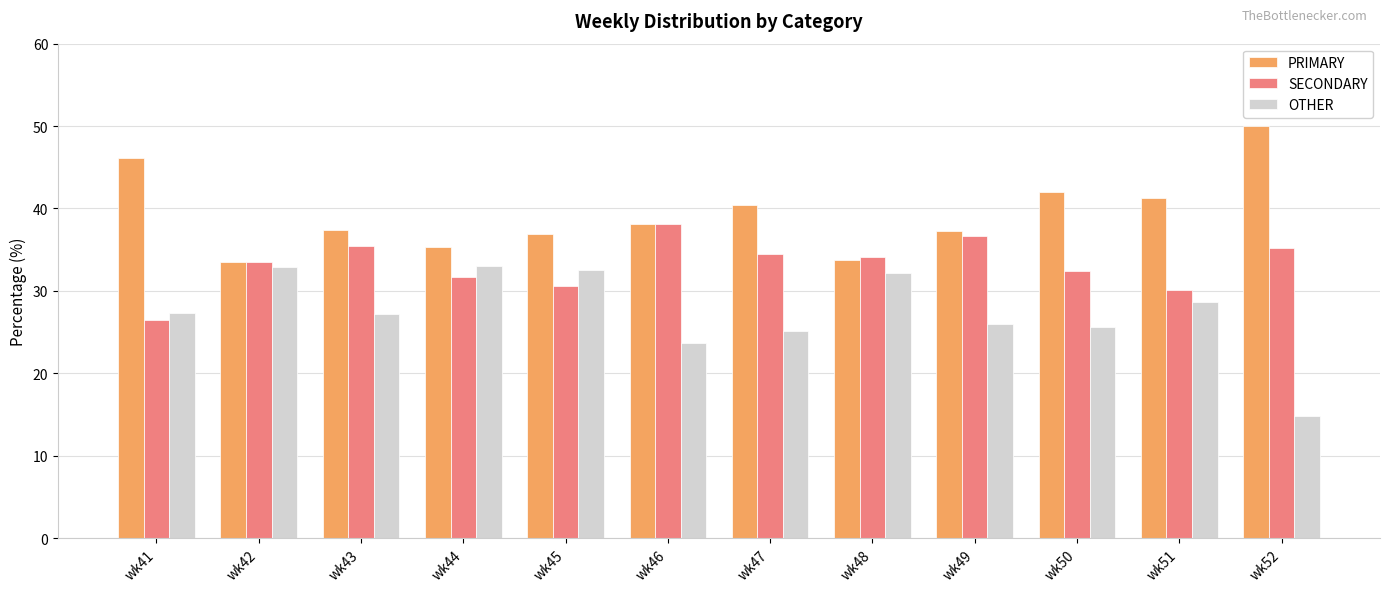

Are the bars grouped side by side (vs. stacked)?

Yes